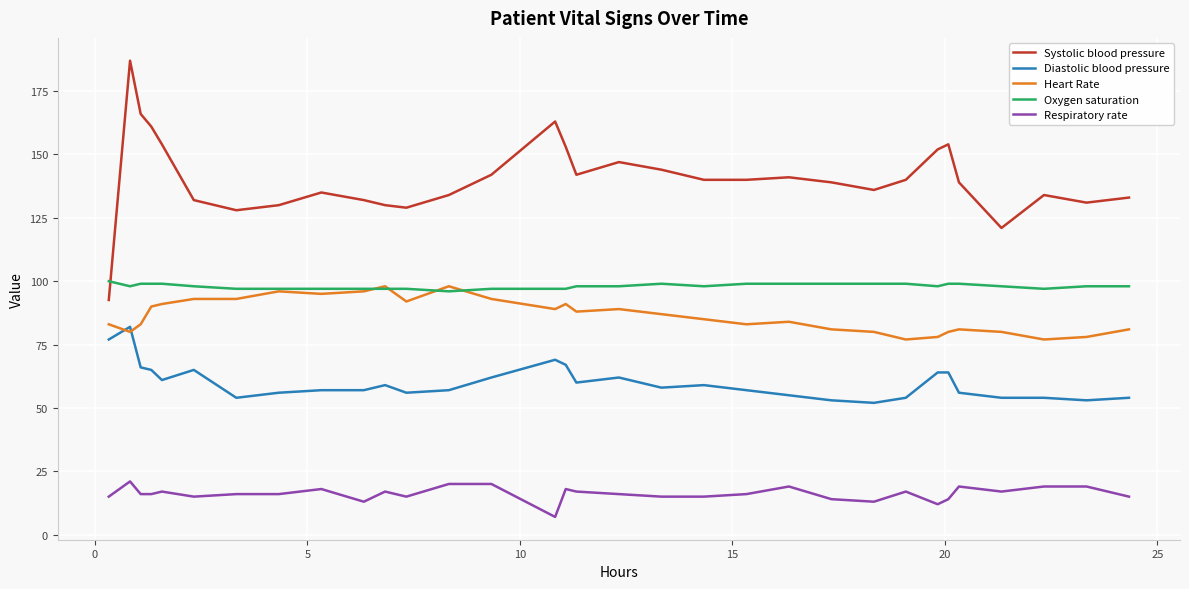

Which series has the largest total across all categories?

Systolic blood pressure